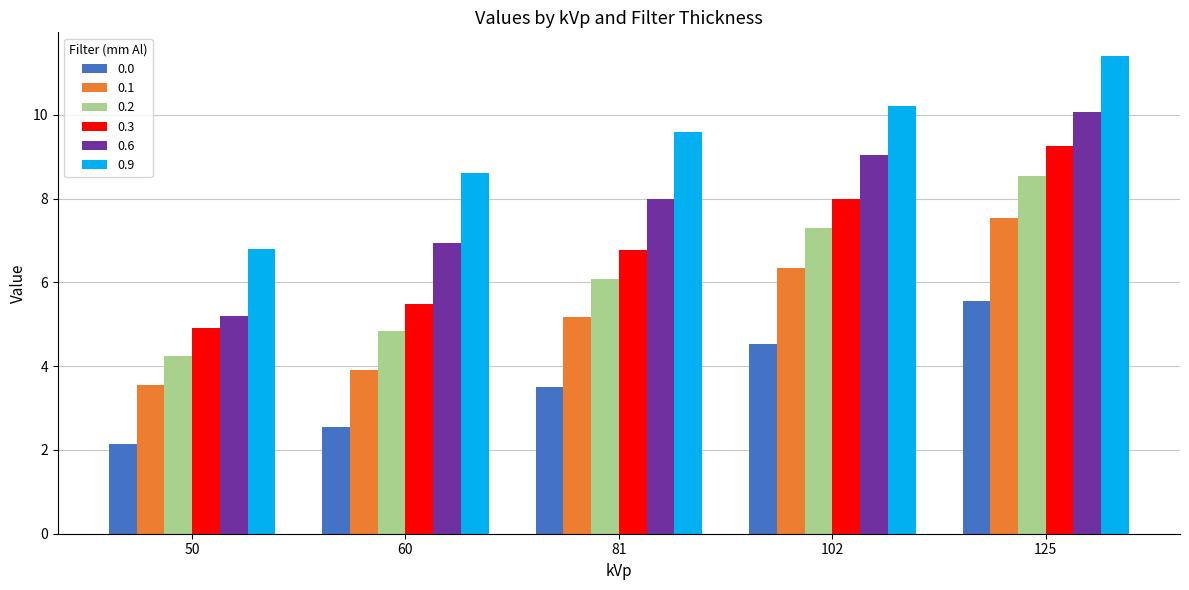

True or false: 0.1 has a value of 5.2 at 81.

True